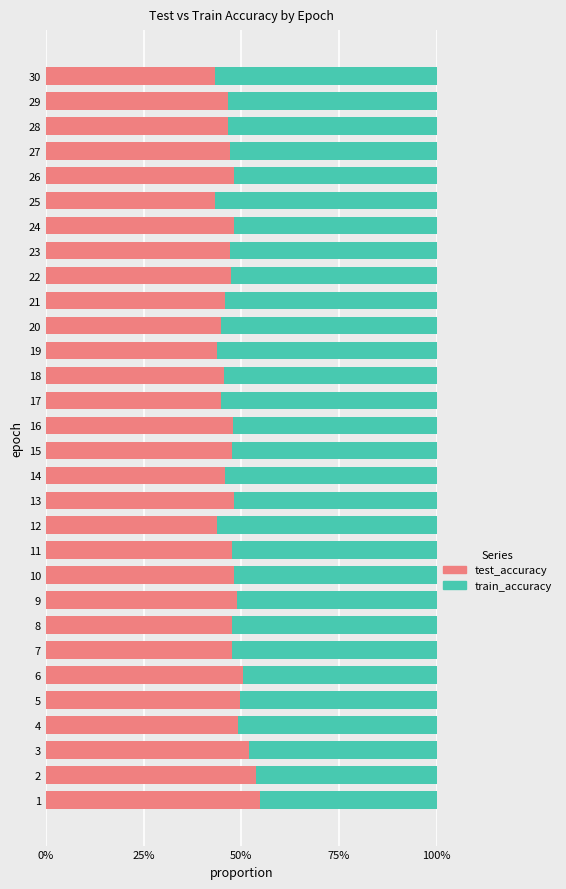

What are all the series names shown in the legend?

test_accuracy, train_accuracy